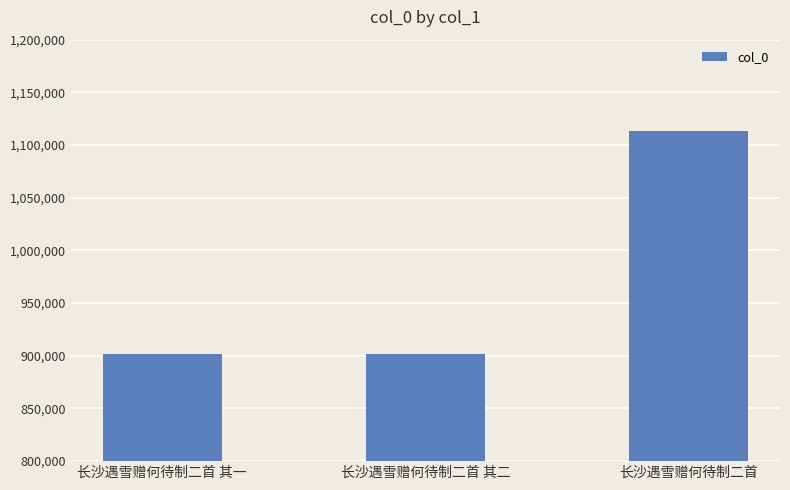

What is the label of the 1st bar from the left?

长沙遇雪赠何待制二首 其一